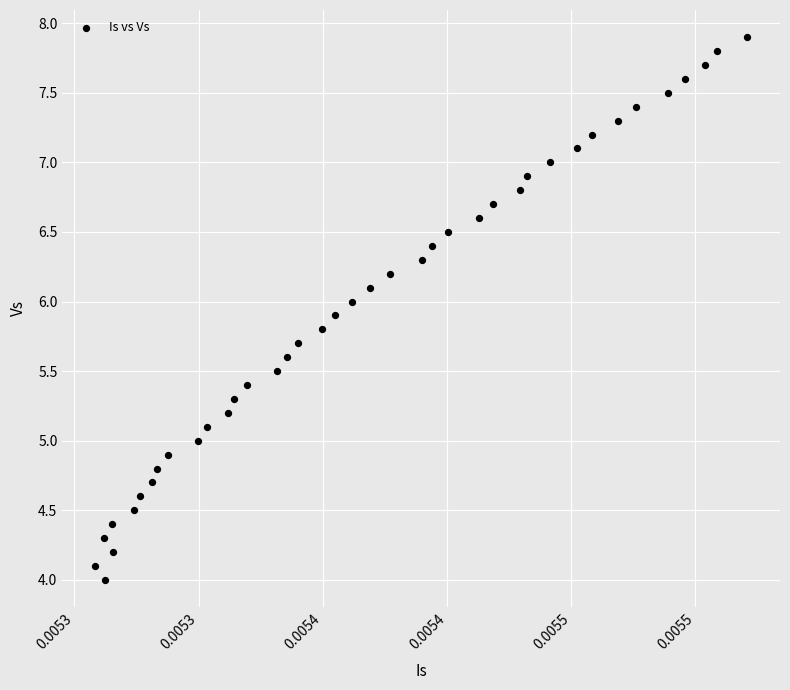

What is the range of Y values (max minus min)?

3.9